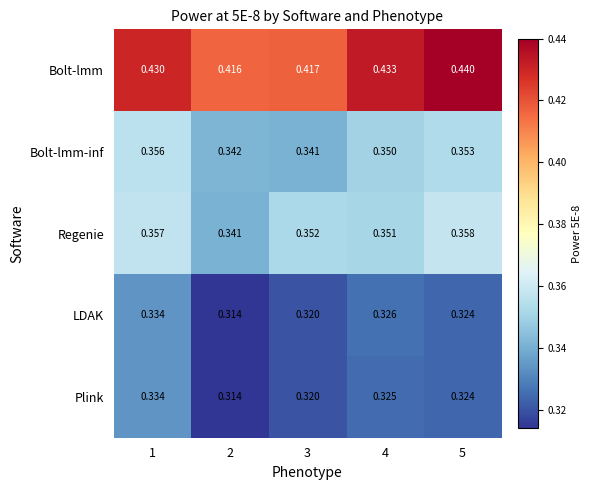

Is the value of Plink at 1 greater than the value of Regenie at 5?

No